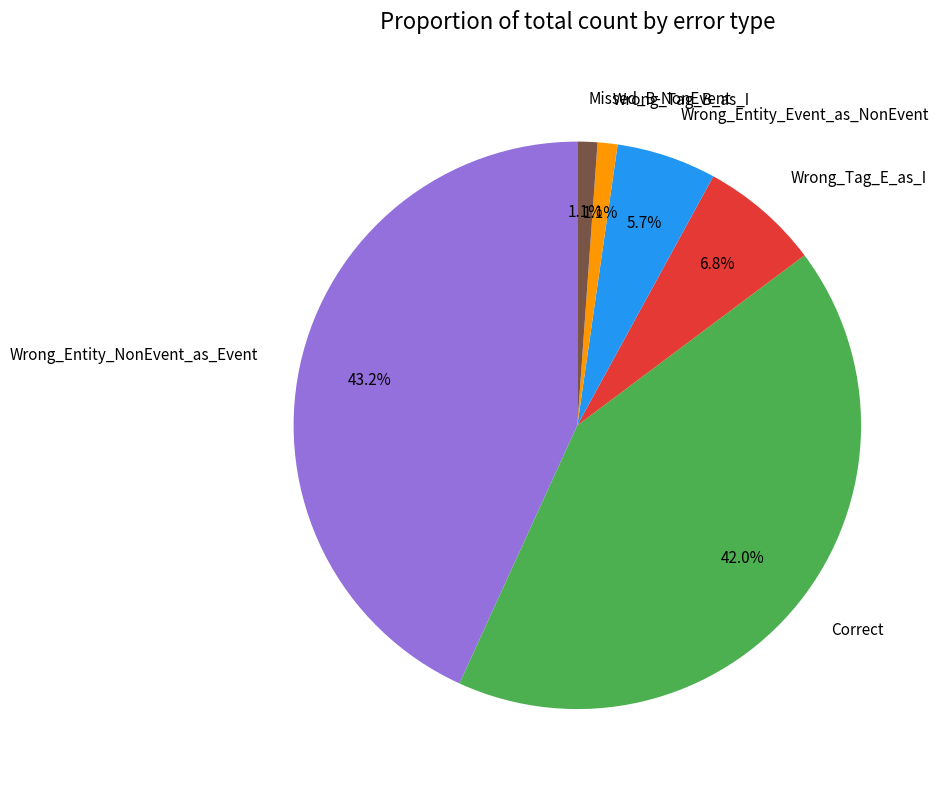

Count the number of slices in the pie.

6